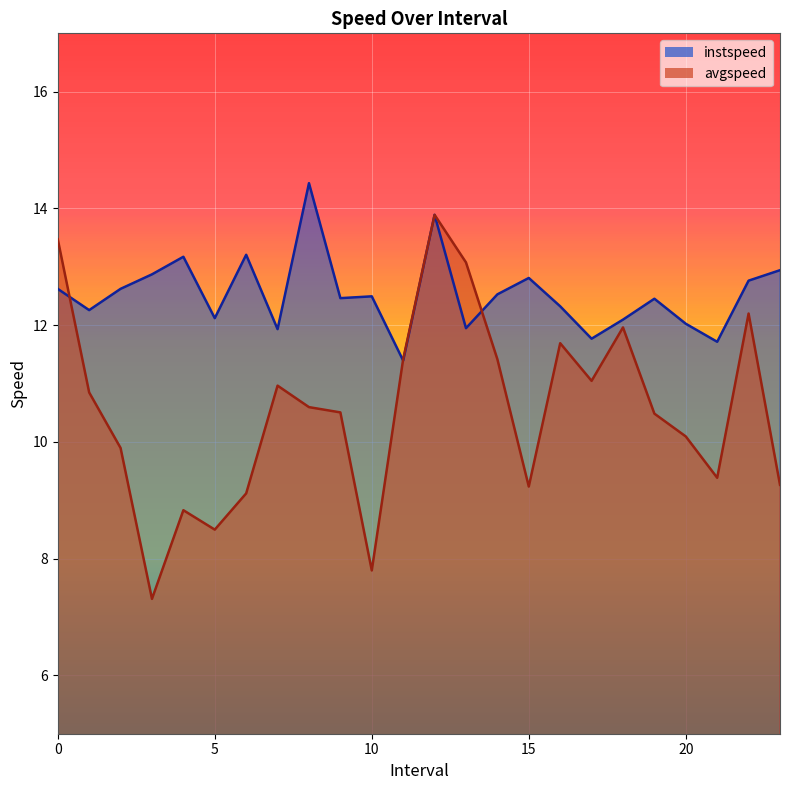

What is the difference between the highest and lowest values at 17.0?

0.7